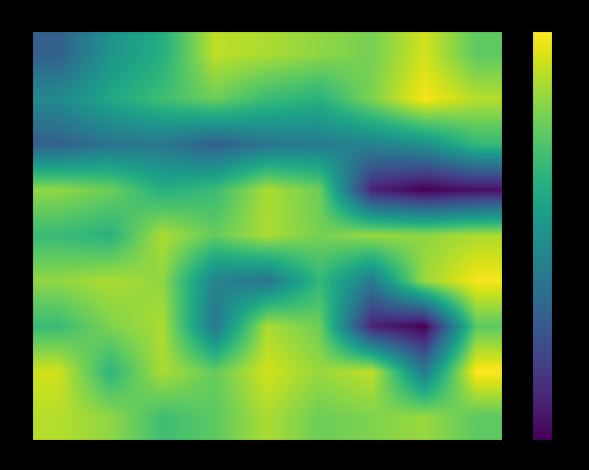

Between 8 and 22, which series saw the biggest shift?

19